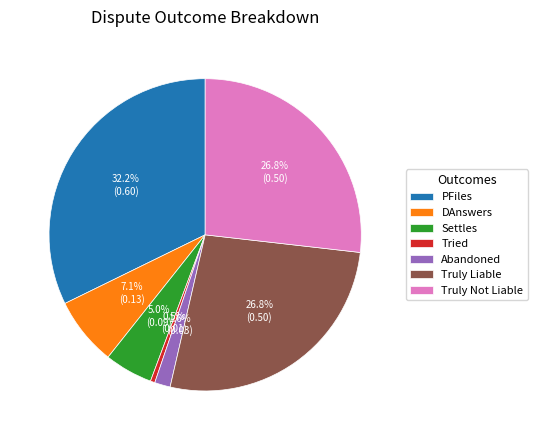

Does Abandoned account for over 50% of the chart?

No